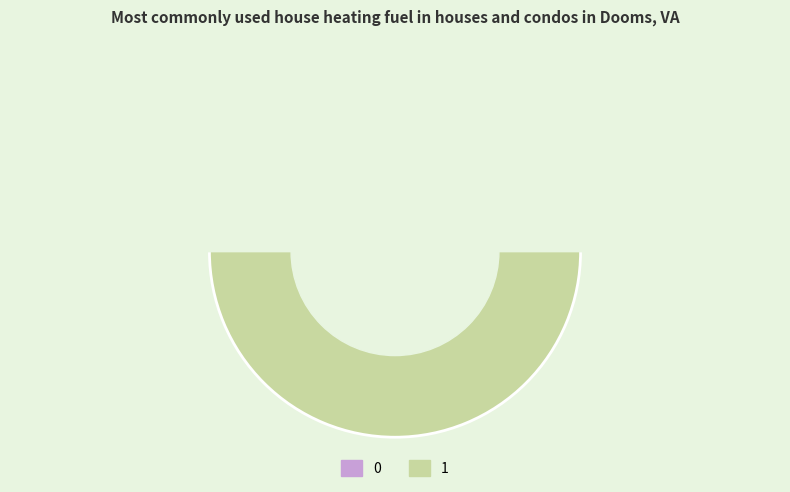

To the nearest percent, what is the combined percentage of 0 and 1?

100%